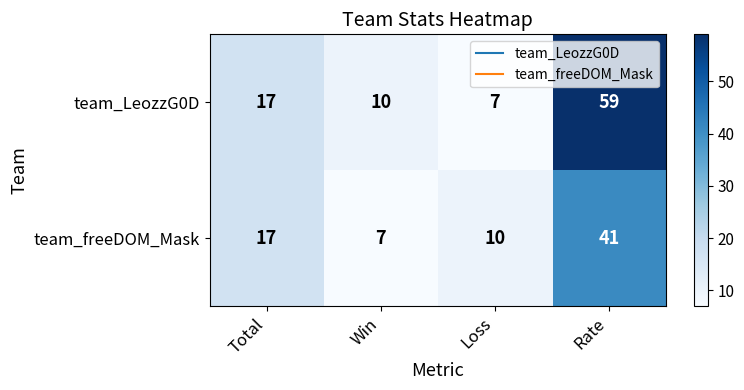

What is the difference between the highest and lowest values at Win?

3